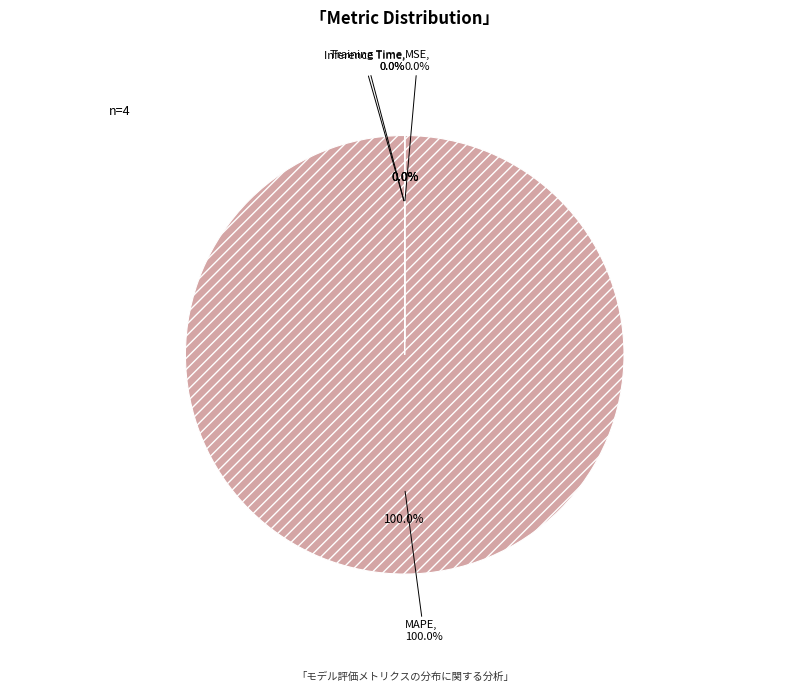

To the nearest percent, what is the average slice percentage?

25%